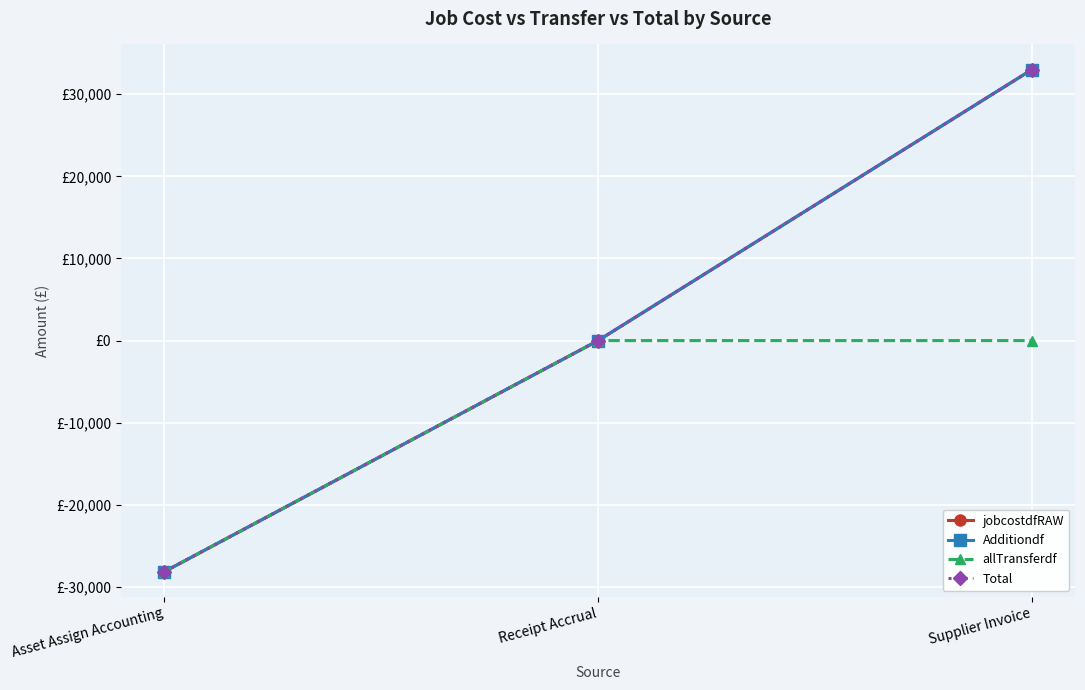

Reading left to right, what are all the values shown in this chart?

jobcostdfRAW: -28146.4	0.0	32996.2
Additiondf: -28146.4	0.0	32996.2
allTransferdf: -28146.4	0.0	0.0
Total: -28146.4	0.0	32996.2